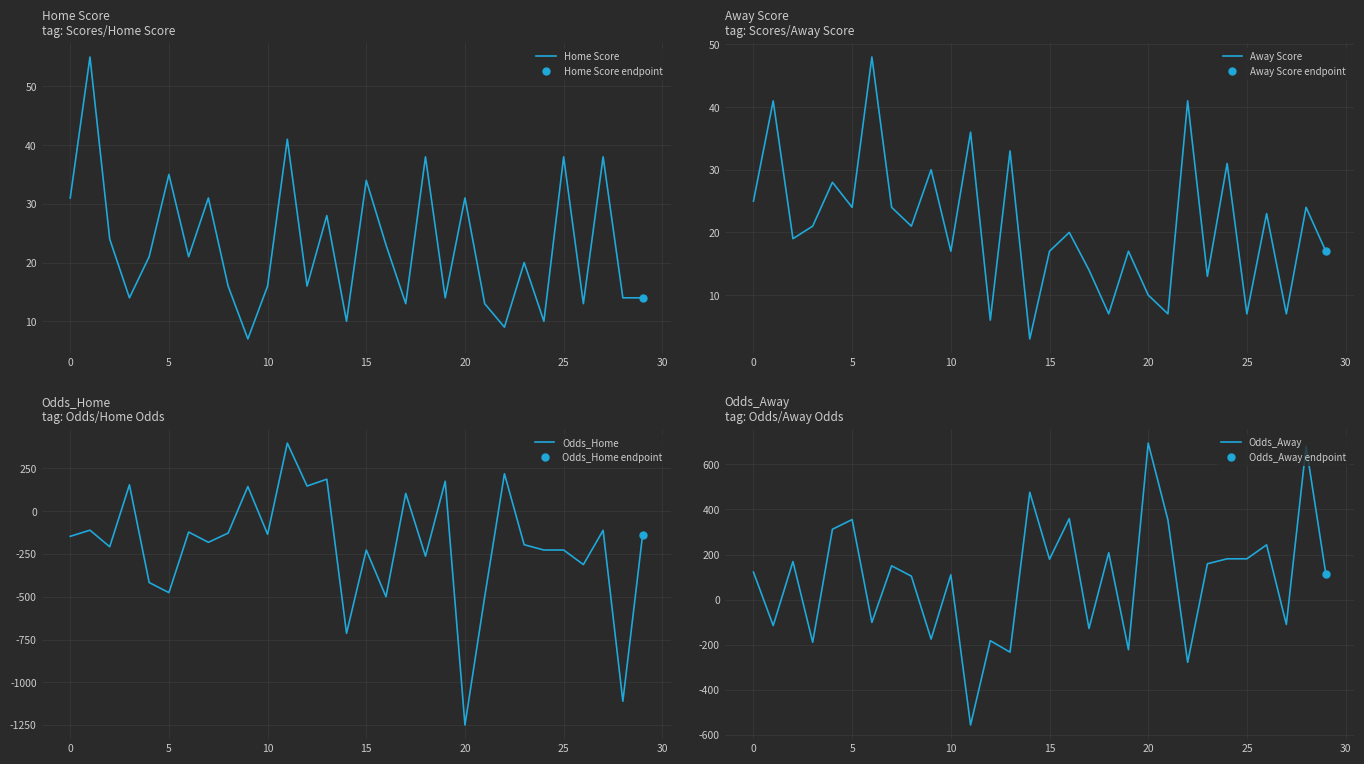

What is the label of the 17th point from the left?

16